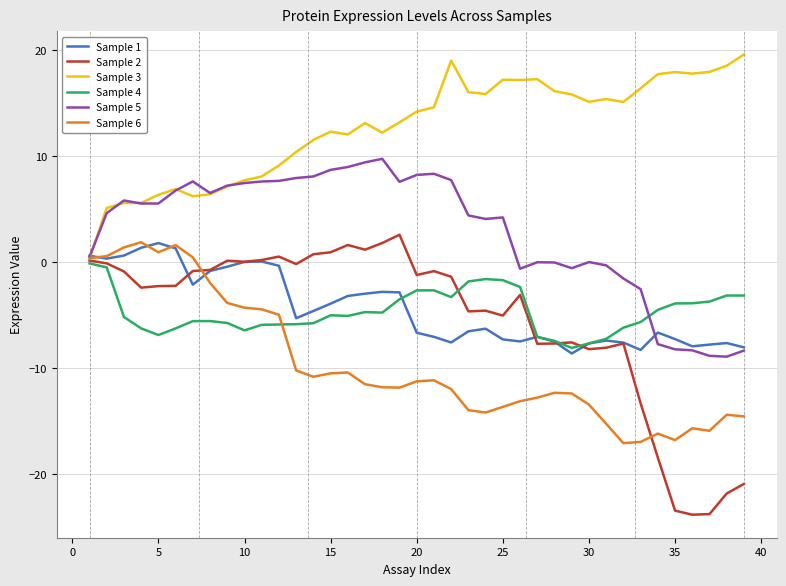

Which series has the largest total across all categories?

Sample 3